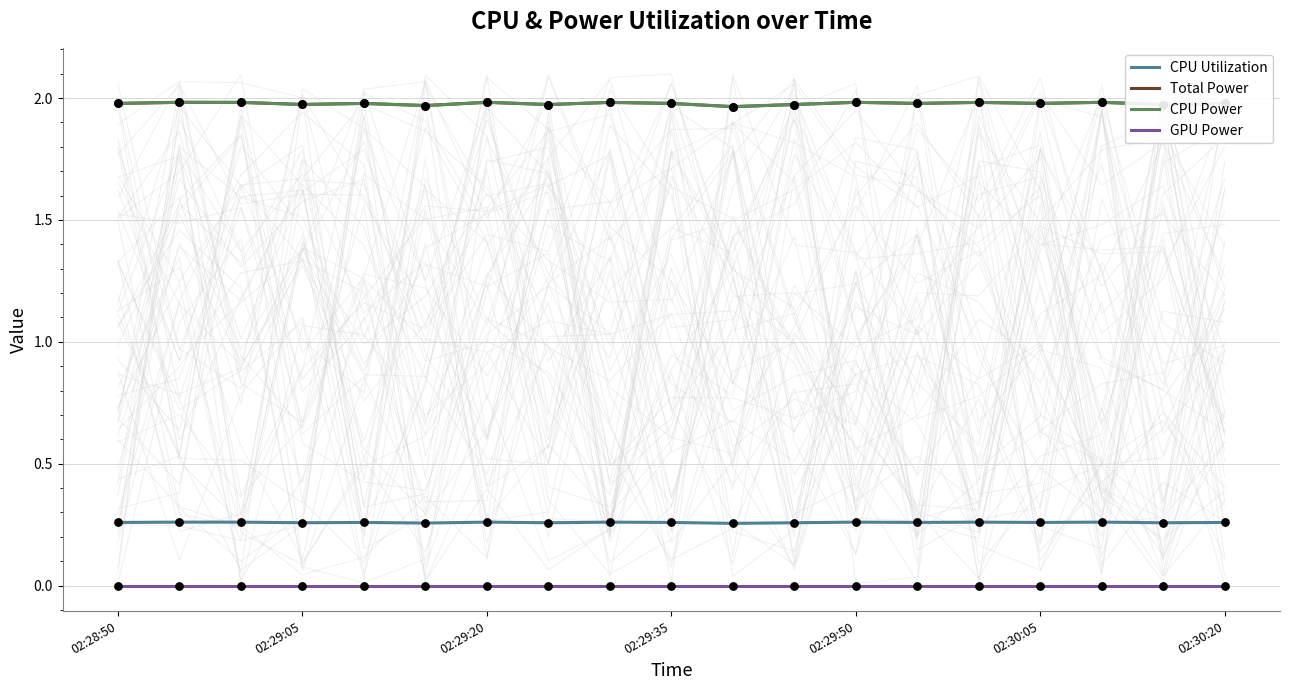

Which series reaches the maximum Y coordinate?

Total Power